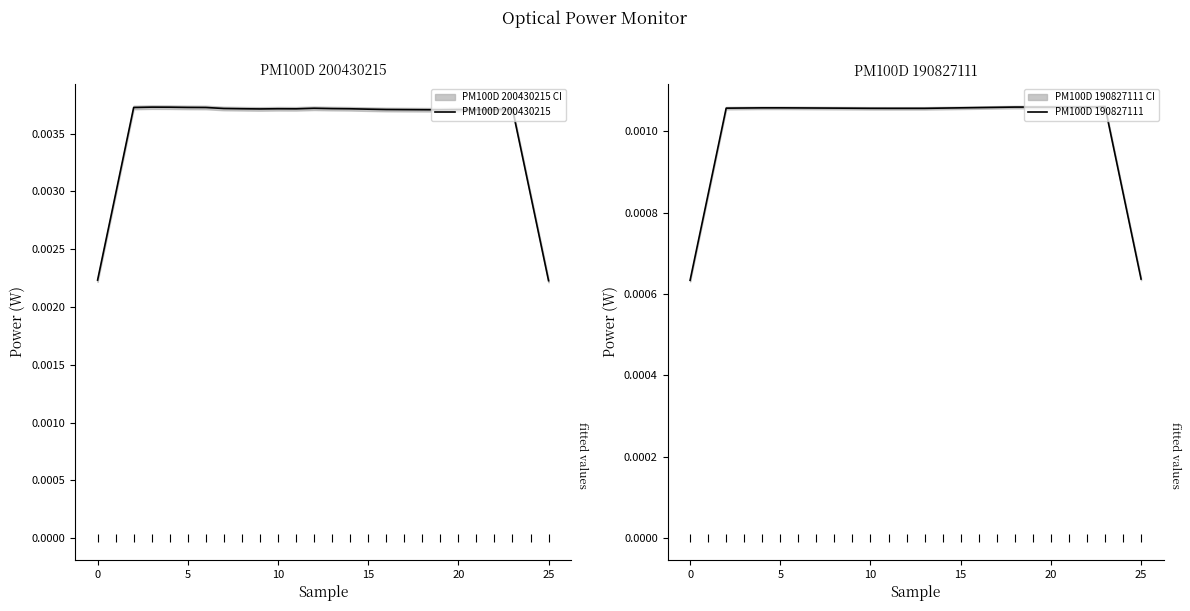

Rank the series by their average value, from highest to lowest.

PM100D 200430215, PM100D 190827111